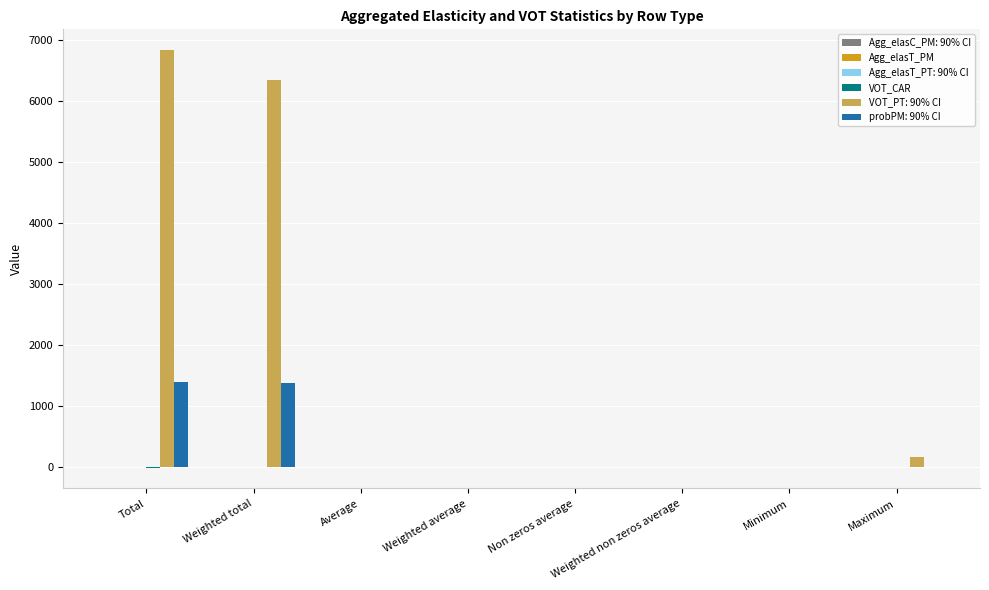

Which series has the largest total across all categories?

VOT_PT: 90% CI